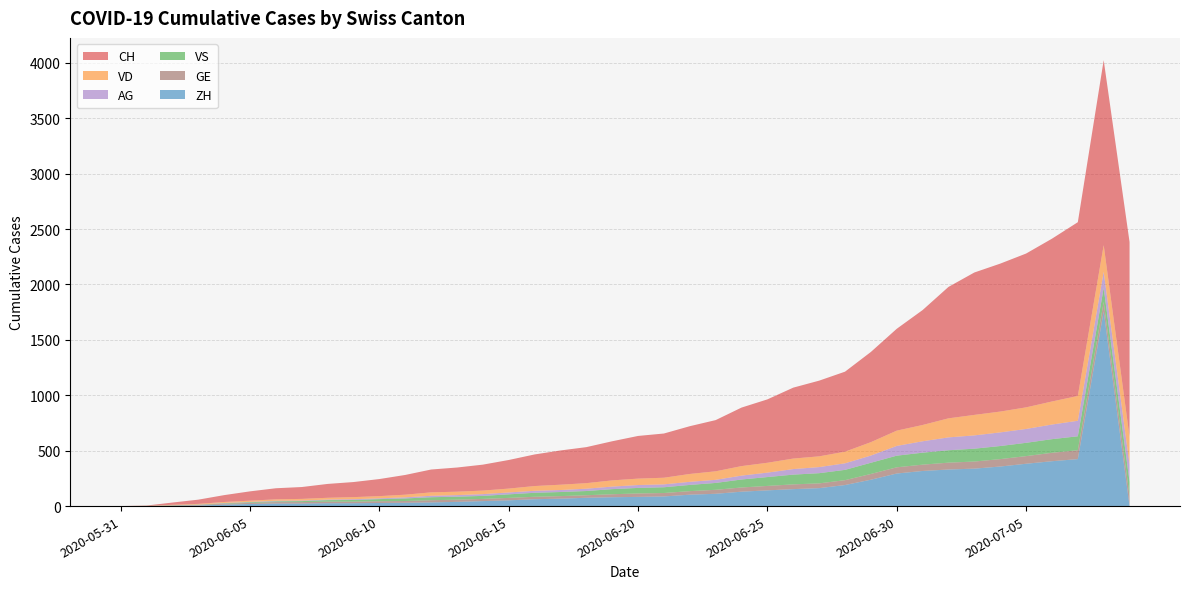

Reading left to right, what are all the values shown in this chart?

CH: 0	3	20	38	62	84	100	107	125	136	154	178	206	218	234	258	285	309	325	353	385	399	431	462	528	572	640	683	722	814	919	1037	1186	1285	1335	1388	1469	1568	1669	1758
ZH: 0	0	2	5	13	19	23	23	26	26	28	30	33	38	45	52	62	67	75	80	83	87	103	111	130	142	153	162	190	238	294	317	330	338	357	382	405	424	1758	0
VD: 0	0	4	6	9	11	13	15	16	19	20	24	31	31	32	35	43	48	50	56	58	60	71	77	86	89	95	97	105	121	138	147	172	185	188	195	208	224	240	252
VS: 0	1	2	2	4	6	7	9	14	15	19	23	27	27	27	32	36	37	38	46	50	52	56	62	72	80	88	92	93	101	105	108	112	116	118	120	123	126	126	128
AG: 0	0	0	1	3	3	5	5	5	7	7	10	13	14	16	17	18	18	21	23	26	26	28	28	35	40	50	55	59	65	88	103	116	120	123	125	132	140	147	153
GE: 0	1	4	6	8	10	13	13	14	14	16	16	20	20	20	22	22	23	23	27	31	31	32	36	38	40	43	43	44	52	56	57	62	64	67	69	76	80	84	92